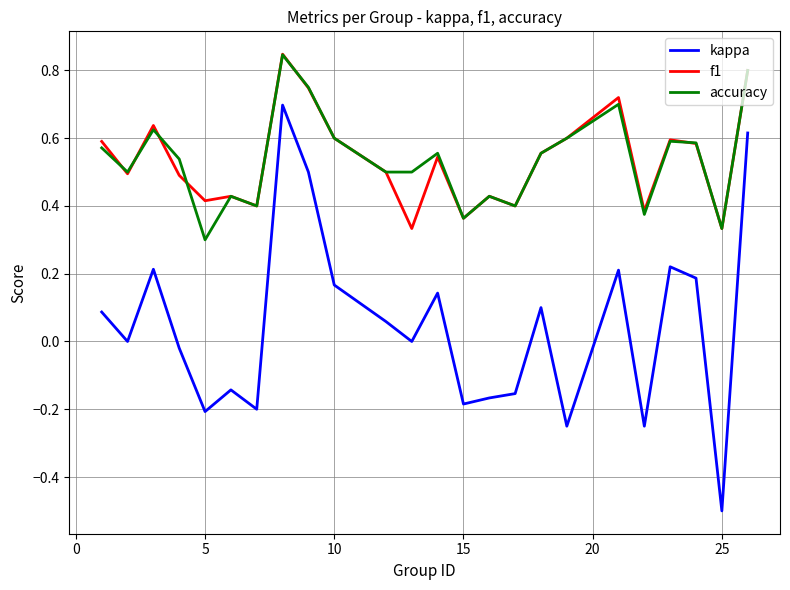

Which series has the widest spread of values?

kappa